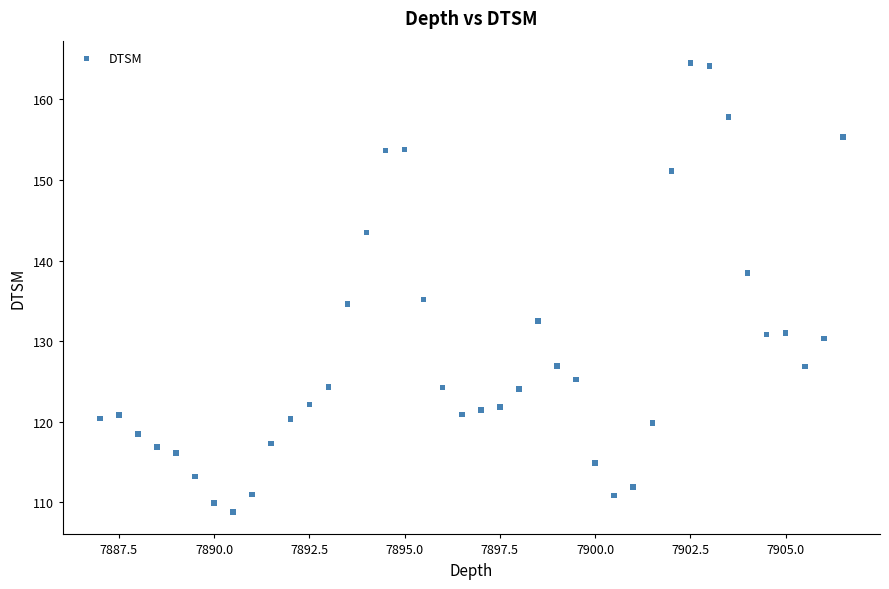

What is the range of X values (max minus min)?

19.5